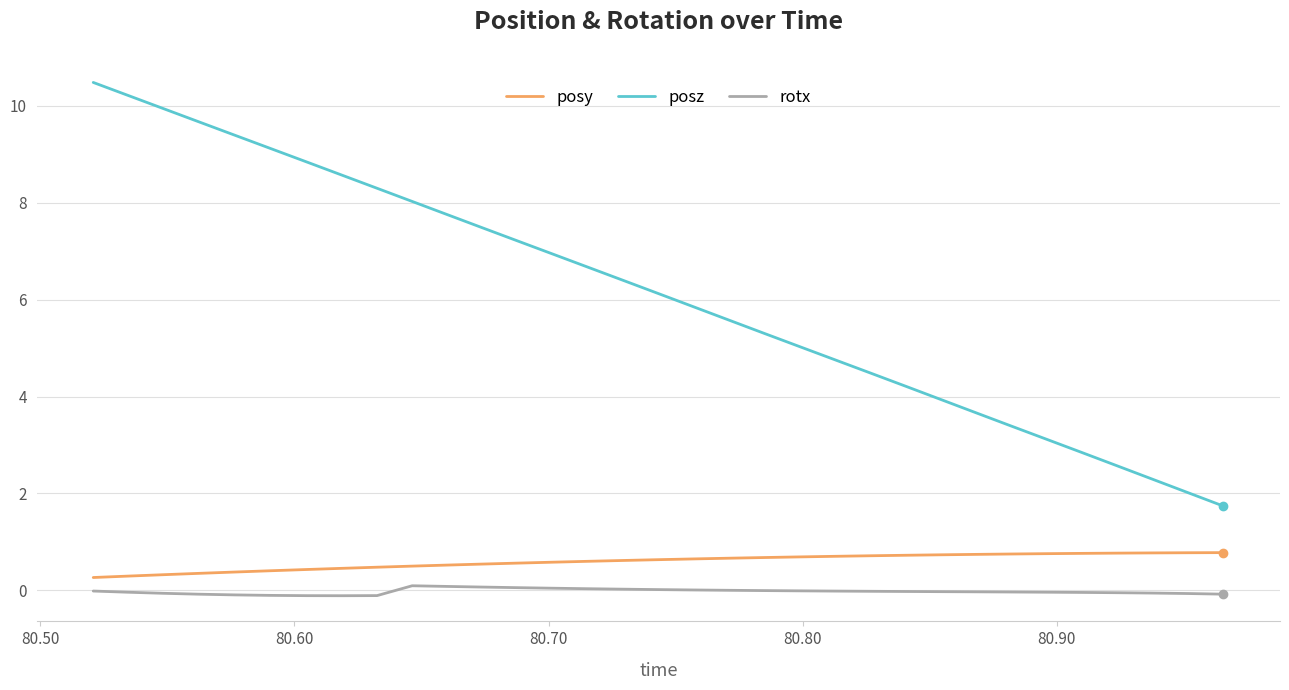

What are all the series names shown in the legend?

posy, posz, rotx